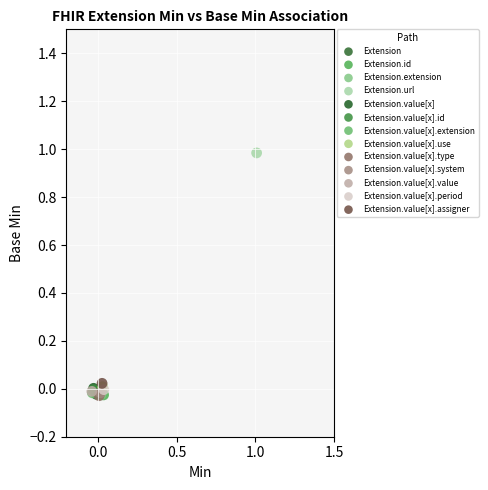

What are all the series names shown in the legend?

Extension, Extension.id, Extension.extension, Extension.url, Extension.value[x], Extension.value[x].id, Extension.value[x].extension, Extension.value[x].use, Extension.value[x].type, Extension.value[x].system, Extension.value[x].value, Extension.value[x].period, Extension.value[x].assigner